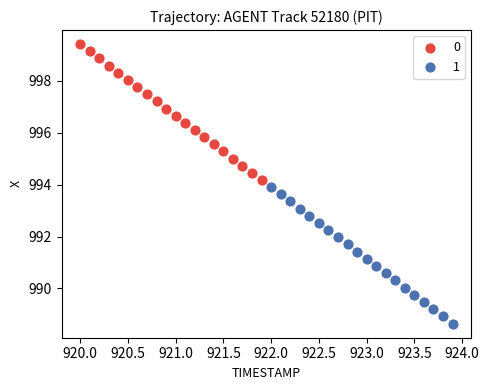

What are all the series names shown in the legend?

0, 1